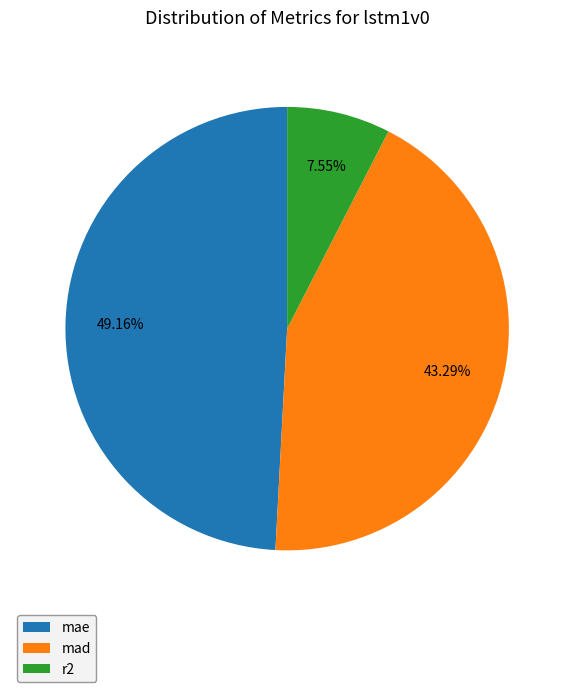

Is there any slice that represents more than half of the pie?

No